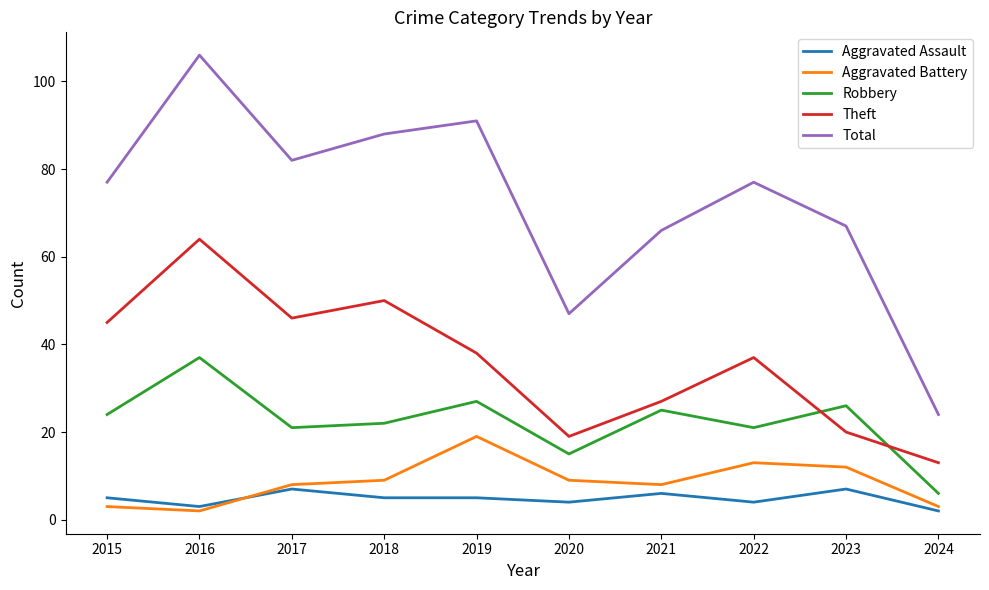

At how many categories does at least one series exceed 27?

9